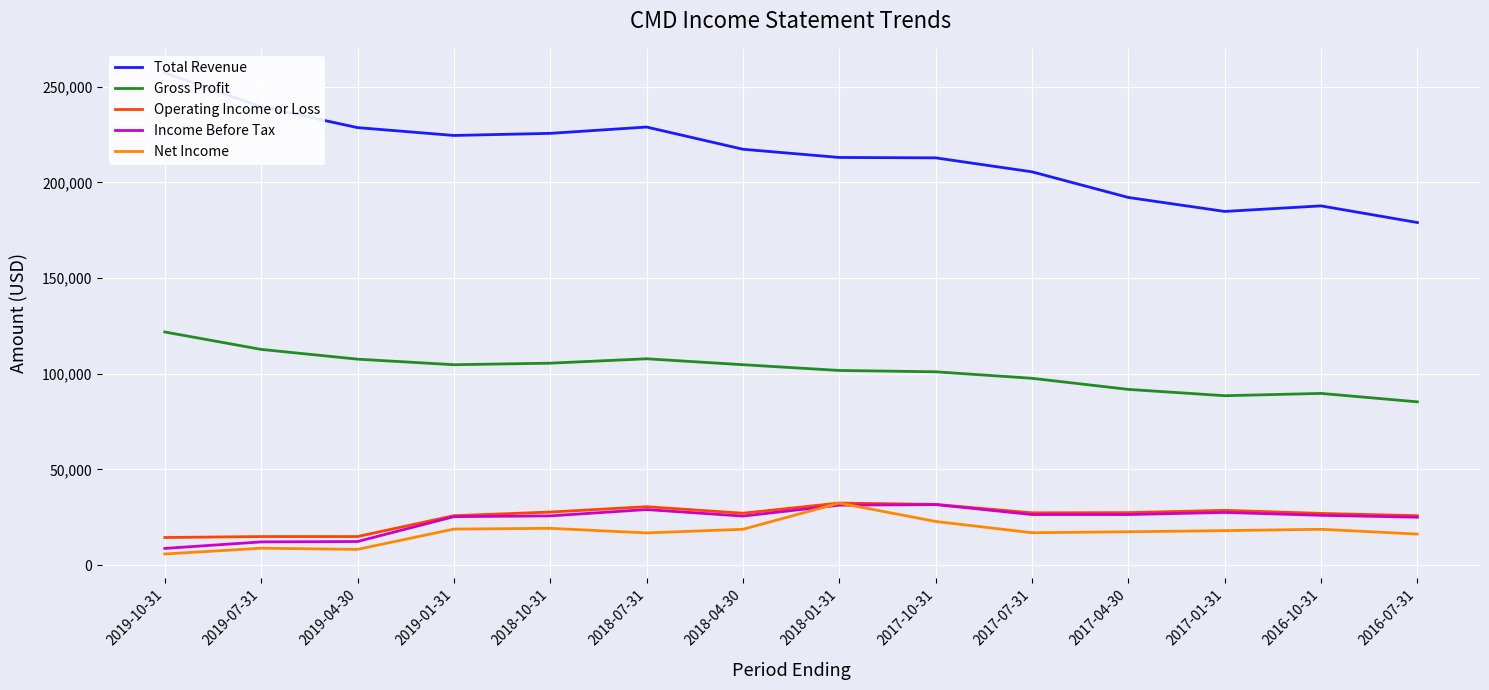

Which series has the widest spread of values?

Total Revenue